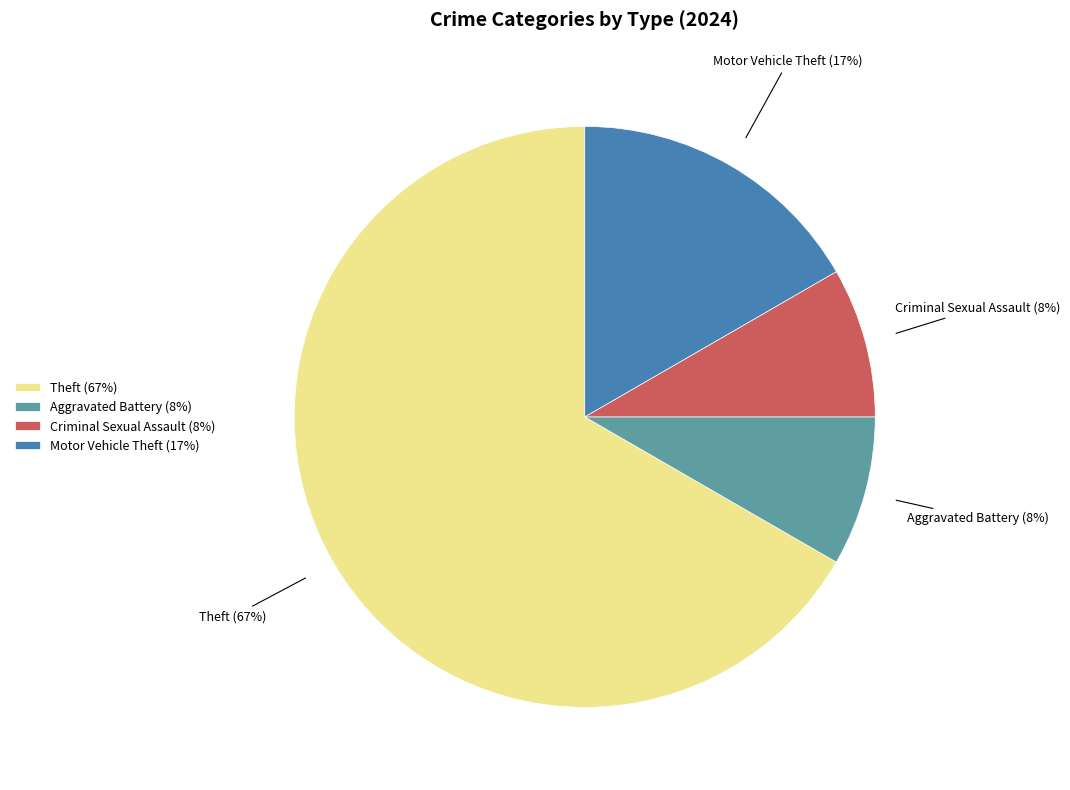

To the nearest percent, what percentage of the pie is Theft?

67%